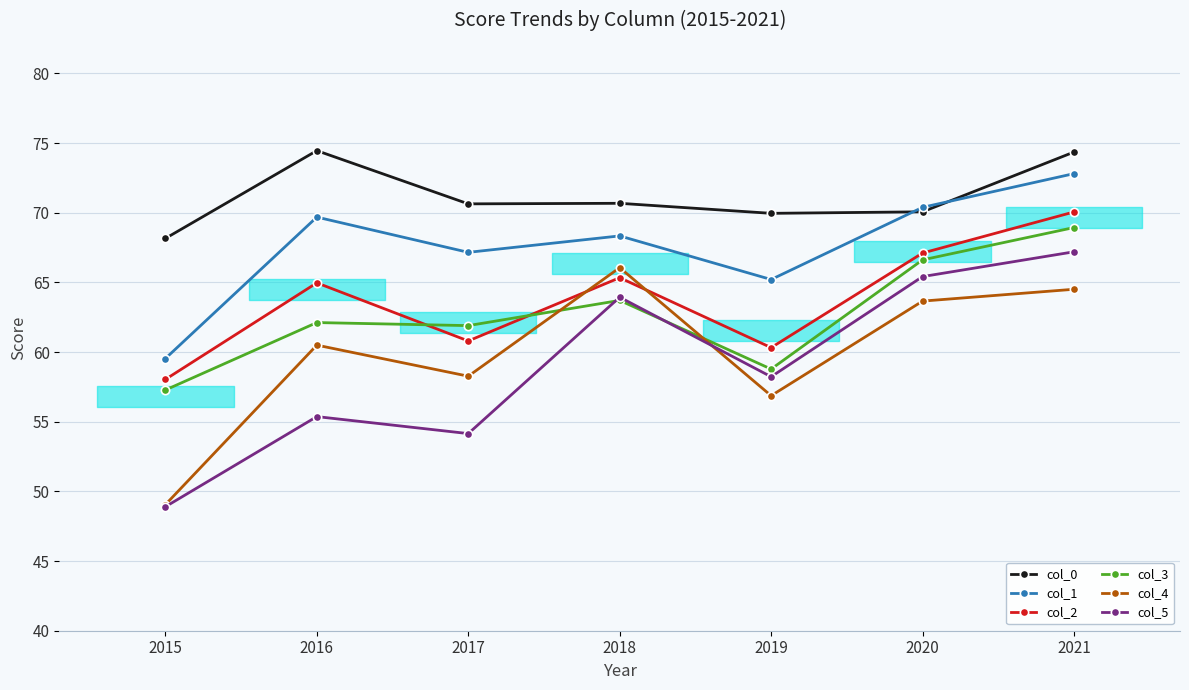

Read the col_3 value at 2021.

68.9